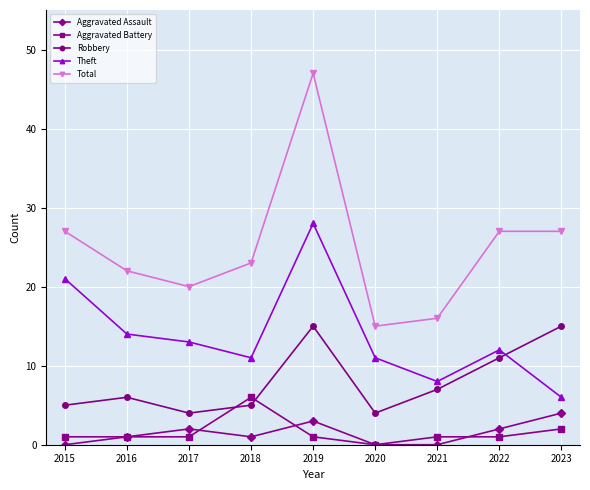

How many series are shown in this chart?

5